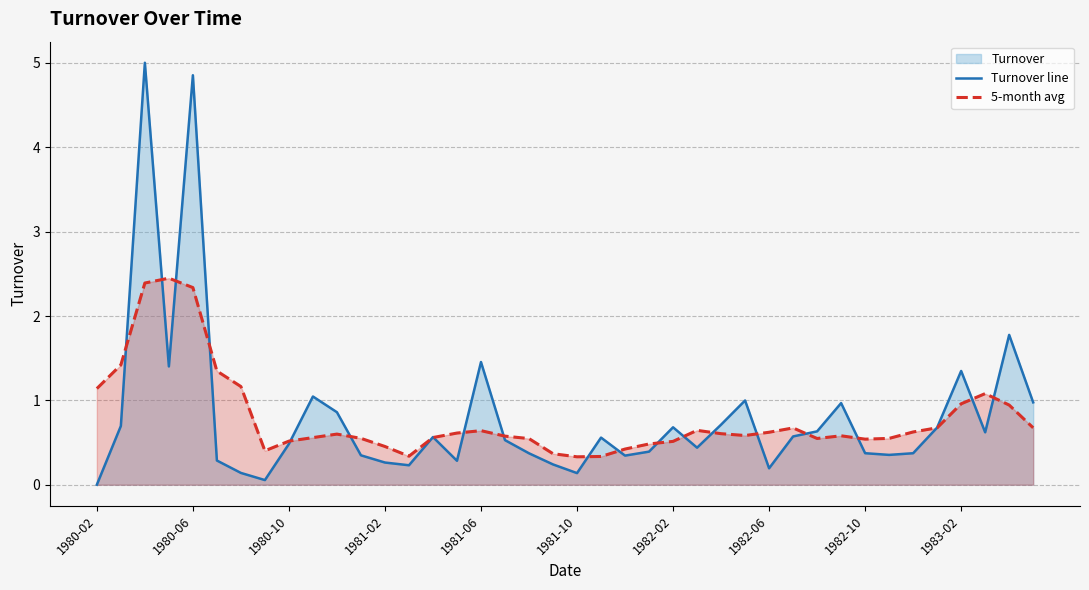

What is the minimum value for 5-month avg?

0.3